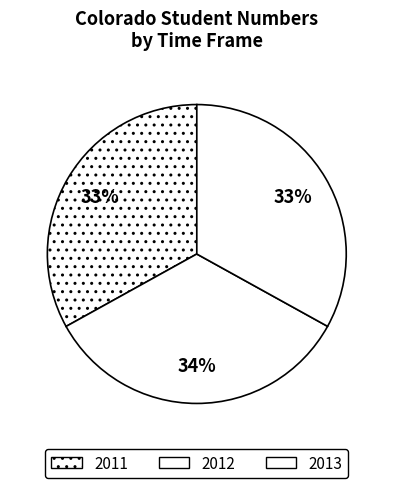

What is the ratio of the value at 2012 to the value at 2011?

1.0